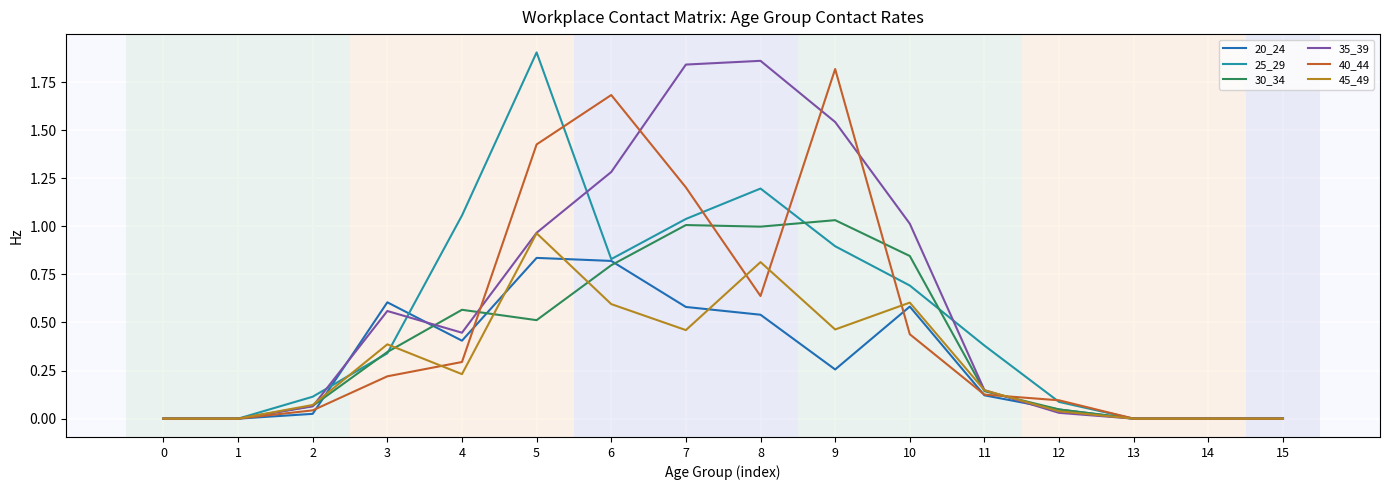

The value of 40_44 at 13 is 0.0. True or false?

True